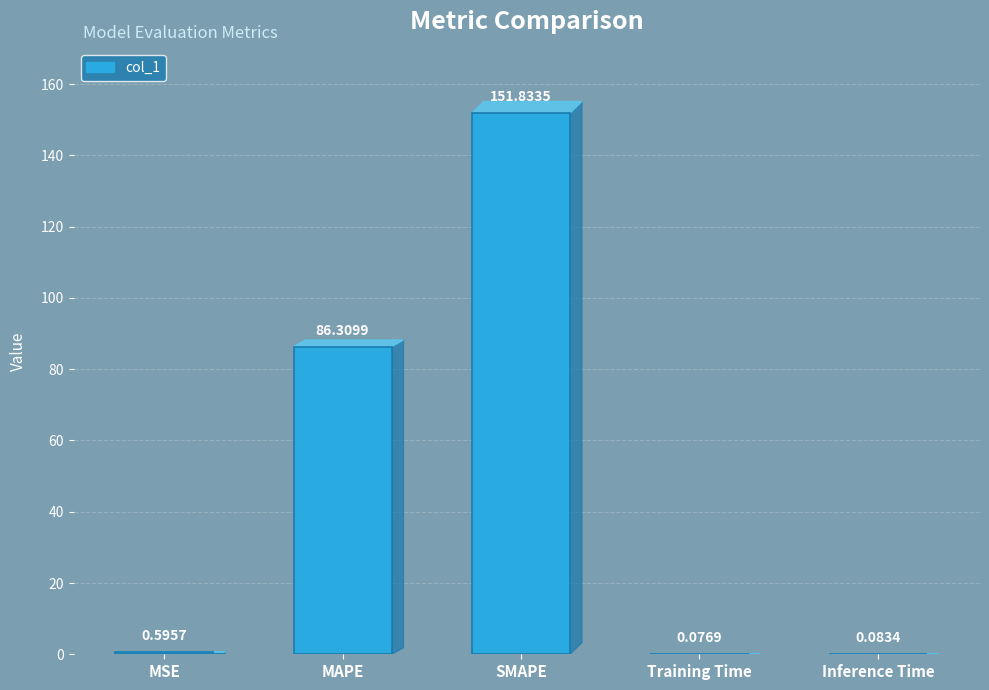

What is the difference between the values at SMAPE and MAPE?

65.5